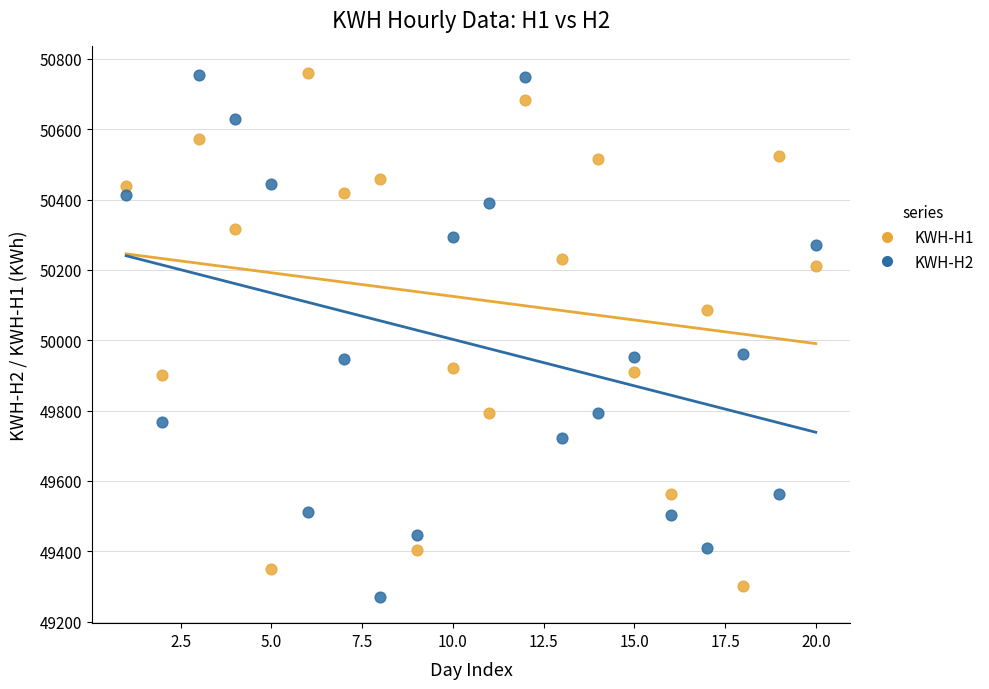

What is the X range (max minus min) for the scatter plot?

19.0